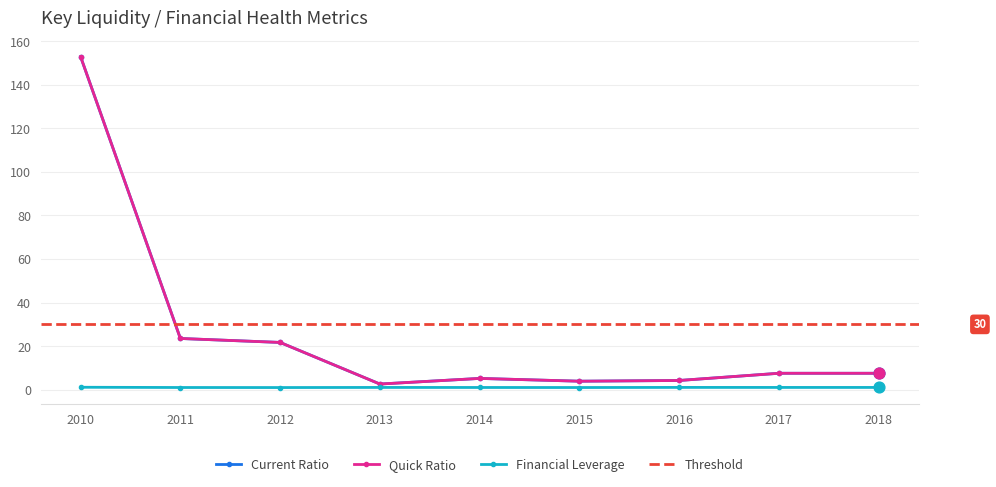

What is the total value across all series at 2018?

16.2